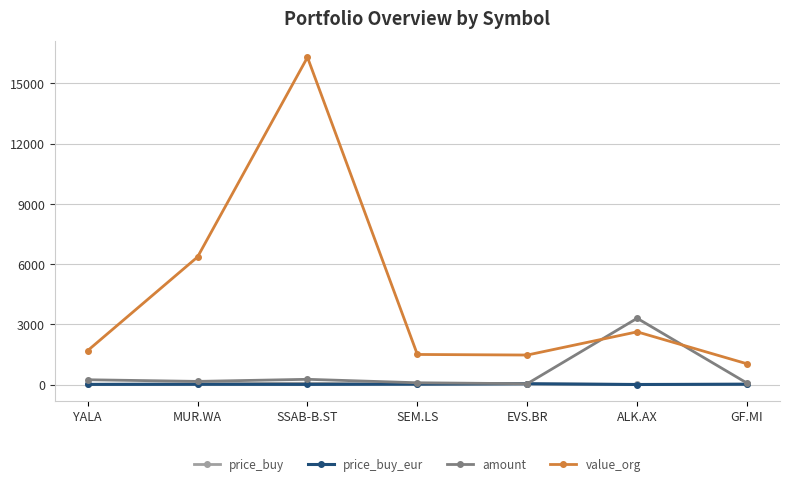

At which category is the sum across all series the highest?

SSAB-B.ST